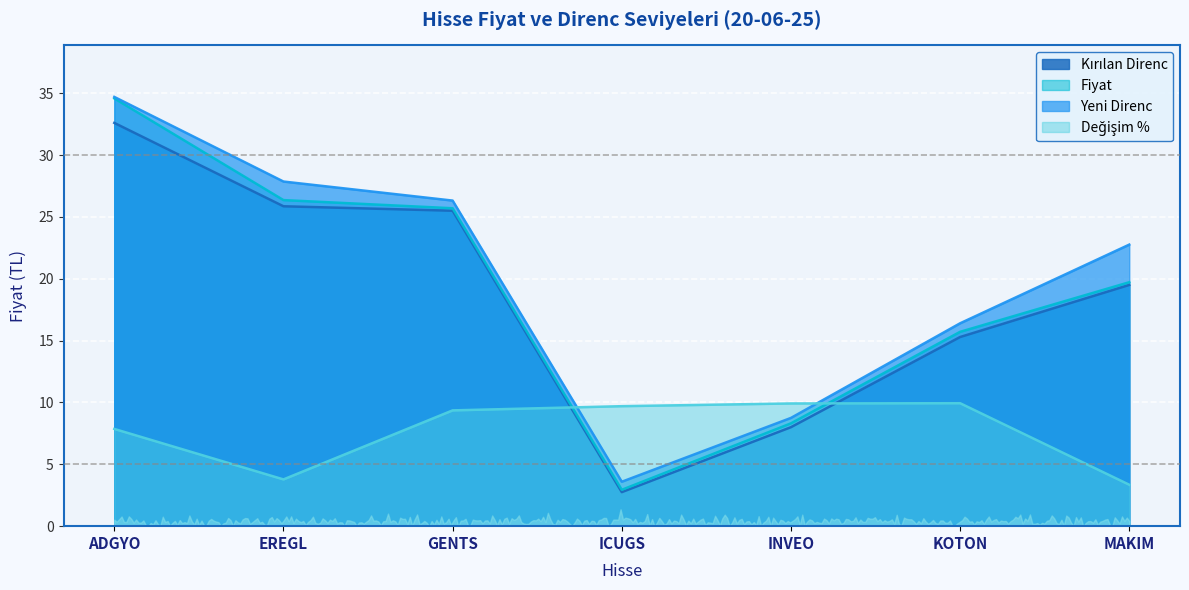

Does the chart display data point markers on the line(s)?

No